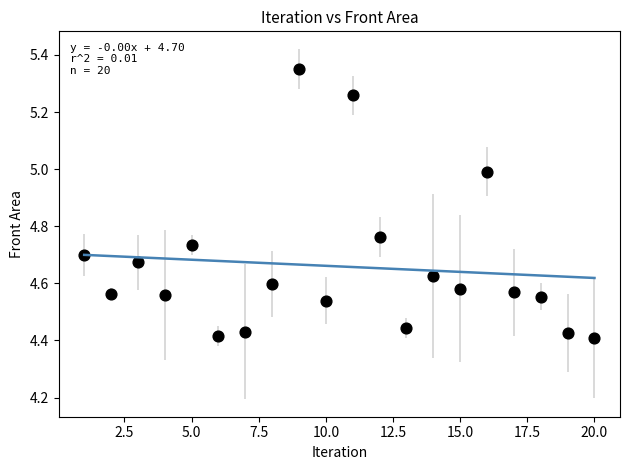

What is the range of Y values (max minus min)?

0.9